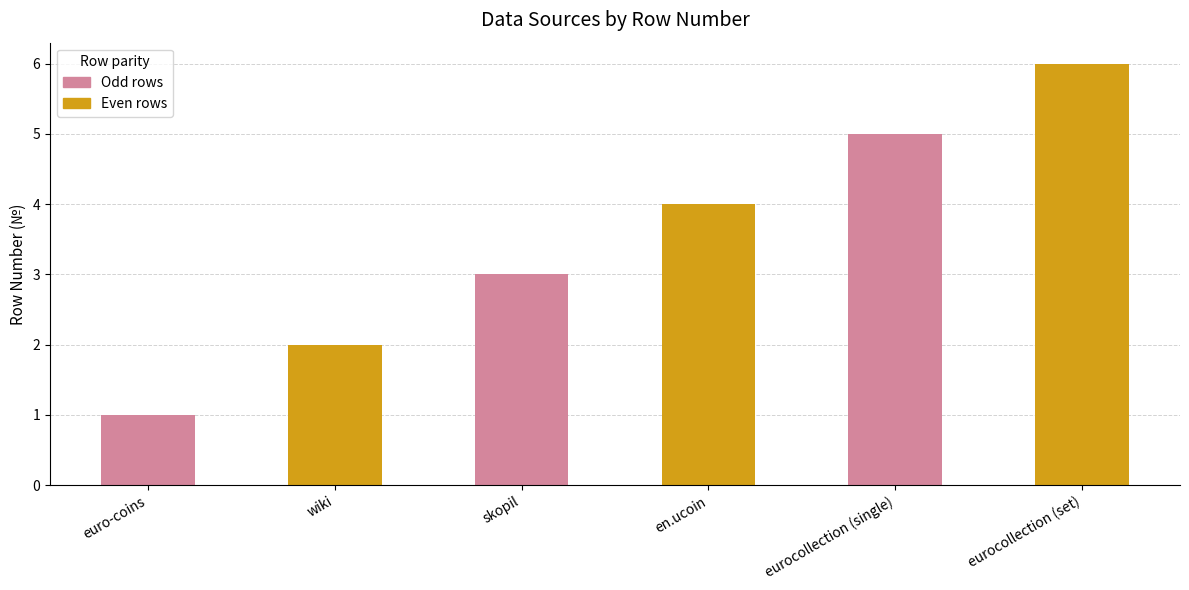

Which category has the highest value across all series?

eurocollection (set)